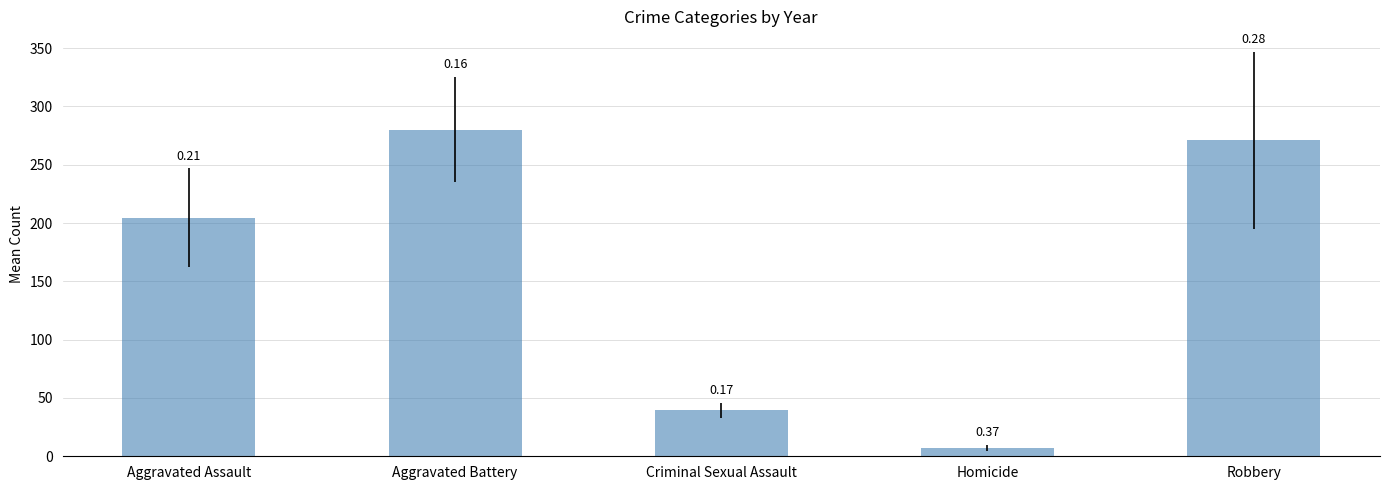

What is the change in value from Criminal Sexual Assault to Robbery?

+231.4